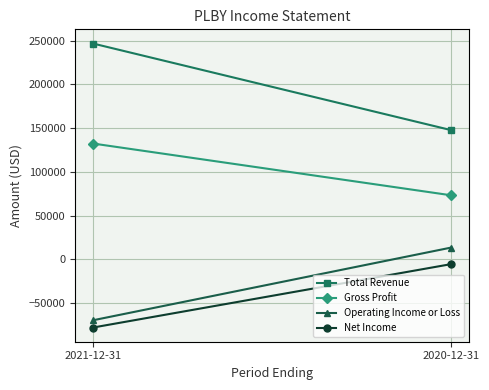

At which category is the sum across all series the highest?

2021-12-31